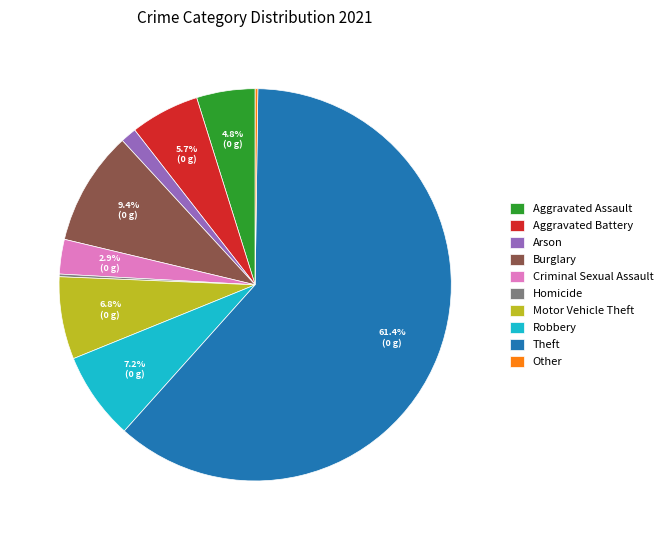

Which has a higher value, Criminal Sexual Assault or Aggravated Battery?

Aggravated Battery